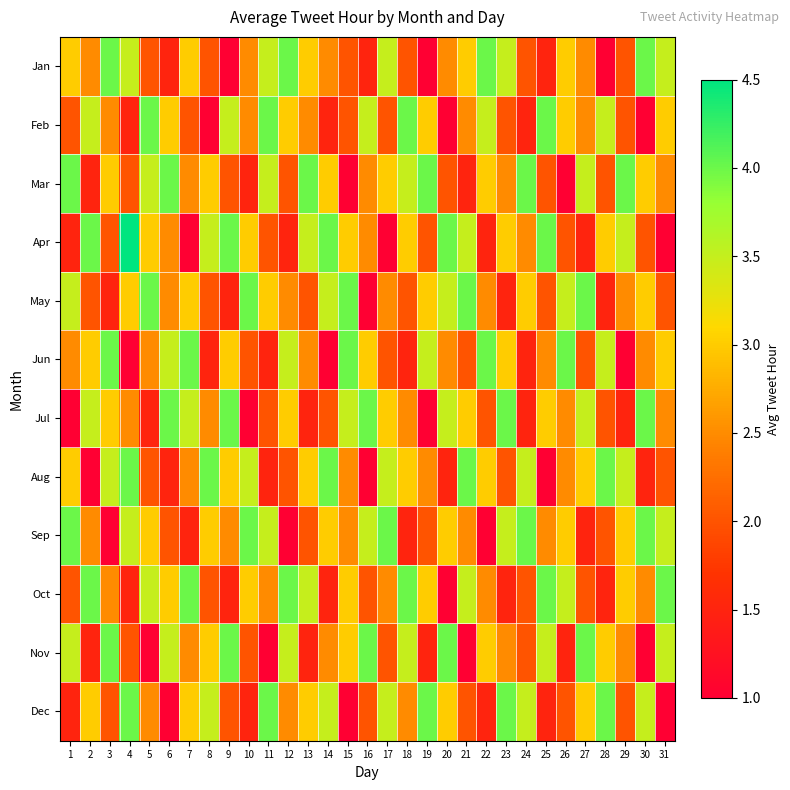

Reading left to right, transcribe all the data shown in this chart.

Jan: 1=3.0	2=2.5	3=4.0	4=3.5	5=2.0	6=1.5	7=3.0	8=2.0	9=1.0	10=2.5	11=3.5	12=4.0	13=3.0	14=2.5	15=2.0	16=1.5	17=3.5	18=2.0	19=1.0	20=2.5	21=3.0	22=4.0	23=3.5	24=2.0	25=1.5	26=3.0	27=2.5	28=1.0	29=2.0	30=4.0	31=3.5
Feb: 1=2.0	2=3.5	3=2.5	4=1.5	5=4.0	6=3.0	7=2.0	8=1.0	9=3.5	10=2.5	11=4.0	12=3.0	13=2.5	14=1.5	15=2.0	16=3.5	17=2.0	18=4.0	19=3.0	20=1.0	21=2.5	22=3.5	23=2.0	24=1.5	25=4.0	26=3.0	27=2.5	28=3.5	29=2.0	30=1.0	31=3.0
Mar: 1=4.0	2=1.5	3=3.0	4=2.0	5=3.5	6=4.0	7=2.5	8=3.0	9=2.0	10=1.5	11=3.5	12=2.0	13=4.0	14=3.0	15=1.0	16=2.5	17=3.0	18=3.5	19=4.0	20=2.0	21=1.5	22=3.0	23=2.5	24=4.0	25=2.0	26=1.0	27=3.5	28=2.0	29=4.0	30=3.0	31=2.5
Apr: 1=1.5	2=4.0	3=2.0	4=4.5	5=3.0	6=2.5	7=1.0	8=3.5	9=4.0	10=3.0	11=2.0	12=1.5	13=3.5	14=4.0	15=3.0	16=2.5	17=1.0	18=3.0	19=2.0	20=4.0	21=3.5	22=1.5	23=3.0	24=2.5	25=4.0	26=2.0	27=1.5	28=3.0	29=3.5	30=2.0	31=1.0
May: 1=3.5	2=2.0	3=1.5	4=3.0	5=4.0	6=2.5	7=3.0	8=2.0	9=1.5	10=4.0	11=3.0	12=2.5	13=2.0	14=3.5	15=4.0	16=1.0	17=2.5	18=2.0	19=3.0	20=3.5	21=4.0	22=2.5	23=1.5	24=3.0	25=2.0	26=3.5	27=4.0	28=1.5	29=2.5	30=3.0	31=2.0
Jun: 1=2.5	2=3.0	3=4.0	4=1.0	5=2.5	6=3.5	7=4.0	8=1.5	9=3.0	10=2.0	11=1.5	12=3.5	13=2.5	14=1.0	15=4.0	16=3.0	17=2.0	18=1.5	19=3.5	20=2.5	21=2.0	22=4.0	23=3.0	24=1.5	25=2.5	26=4.0	27=2.0	28=3.5	29=1.0	30=2.5	31=3.0
Jul: 1=1.0	2=3.5	3=3.0	4=2.5	5=1.5	6=4.0	7=3.5	8=2.5	9=4.0	10=1.0	11=2.0	12=3.0	13=1.5	14=2.0	15=3.5	16=4.0	17=3.0	18=2.5	19=1.0	20=3.5	21=3.0	22=2.0	23=4.0	24=1.5	25=3.0	26=2.5	27=3.5	28=2.0	29=1.5	30=4.0	31=2.5
Aug: 1=3.0	2=1.0	3=3.5	4=4.0	5=2.0	6=1.5	7=2.5	8=4.0	9=3.0	10=3.5	11=1.5	12=2.0	13=3.0	14=4.0	15=2.5	16=1.0	17=3.5	18=3.0	19=2.5	20=1.5	21=4.0	22=3.0	23=2.0	24=3.5	25=1.0	26=2.5	27=3.0	28=4.0	29=3.5	30=1.5	31=2.0
Sep: 1=4.0	2=2.5	3=1.0	4=3.5	5=3.0	6=2.0	7=1.5	8=3.0	9=2.5	10=4.0	11=3.5	12=1.0	13=2.0	14=3.0	15=2.5	16=3.5	17=4.0	18=1.5	19=2.0	20=3.0	21=2.5	22=1.0	23=3.5	24=4.0	25=2.5	26=3.0	27=1.5	28=2.0	29=3.0	30=4.0	31=3.5
Oct: 1=2.0	2=4.0	3=2.5	4=1.5	5=3.5	6=3.0	7=4.0	8=2.0	9=1.5	10=3.0	11=2.5	12=4.0	13=3.5	14=1.5	15=3.0	16=2.0	17=2.5	18=4.0	19=3.0	20=1.0	21=3.5	22=2.5	23=1.5	24=2.0	25=4.0	26=3.5	27=2.0	28=1.5	29=3.0	30=2.5	31=4.0
Nov: 1=3.5	2=1.5	3=4.0	4=2.0	5=1.0	6=3.5	7=2.5	8=3.0	9=4.0	10=2.0	11=1.0	12=3.5	13=1.5	14=2.5	15=3.0	16=4.0	17=2.0	18=3.5	19=1.5	20=4.0	21=1.0	22=3.0	23=2.5	24=2.0	25=3.5	26=1.5	27=4.0	28=3.0	29=2.5	30=1.0	31=3.5
Dec: 1=1.5	2=3.0	3=2.0	4=4.0	5=2.5	6=1.0	7=3.0	8=3.5	9=2.0	10=1.5	11=4.0	12=2.5	13=3.0	14=3.5	15=1.0	16=2.0	17=3.5	18=2.5	19=4.0	20=3.0	21=2.0	22=1.5	23=4.0	24=3.5	25=1.5	26=2.0	27=3.0	28=4.0	29=2.0	30=3.5	31=1.0